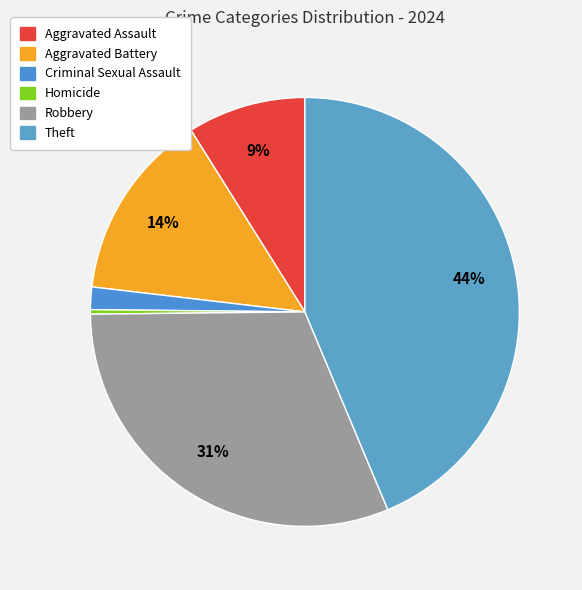

Rank the categories by value from lowest to highest.

Homicide, Criminal Sexual Assault, Aggravated Assault, Aggravated Battery, Robbery, Theft